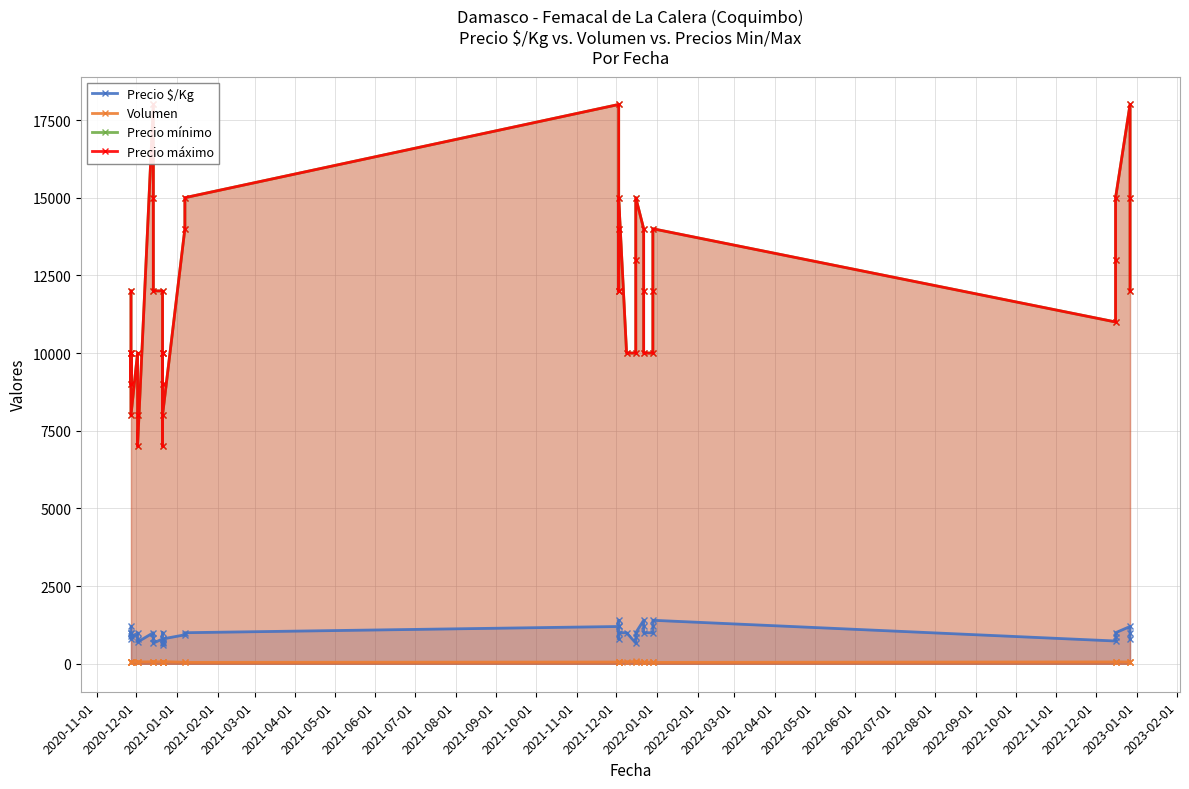

Rank the series at 2023-02-01 from lowest to highest value.

Volumen, Precio $/Kg, Precio mínimo, Precio máximo